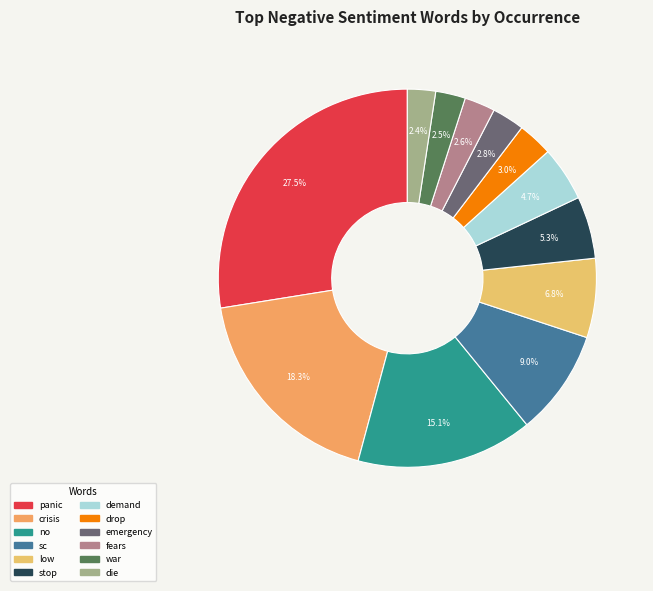

What percentage is the sc slice, to the nearest percent?

9%